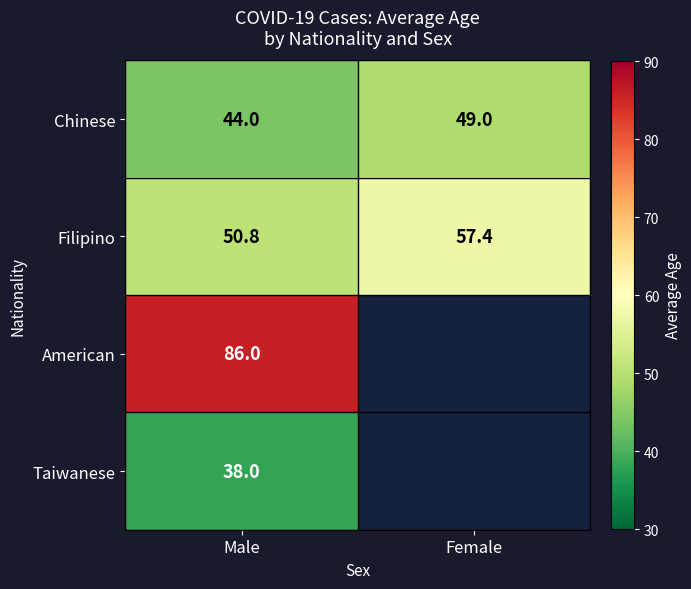

At which category is the sum across all series the highest?

Male